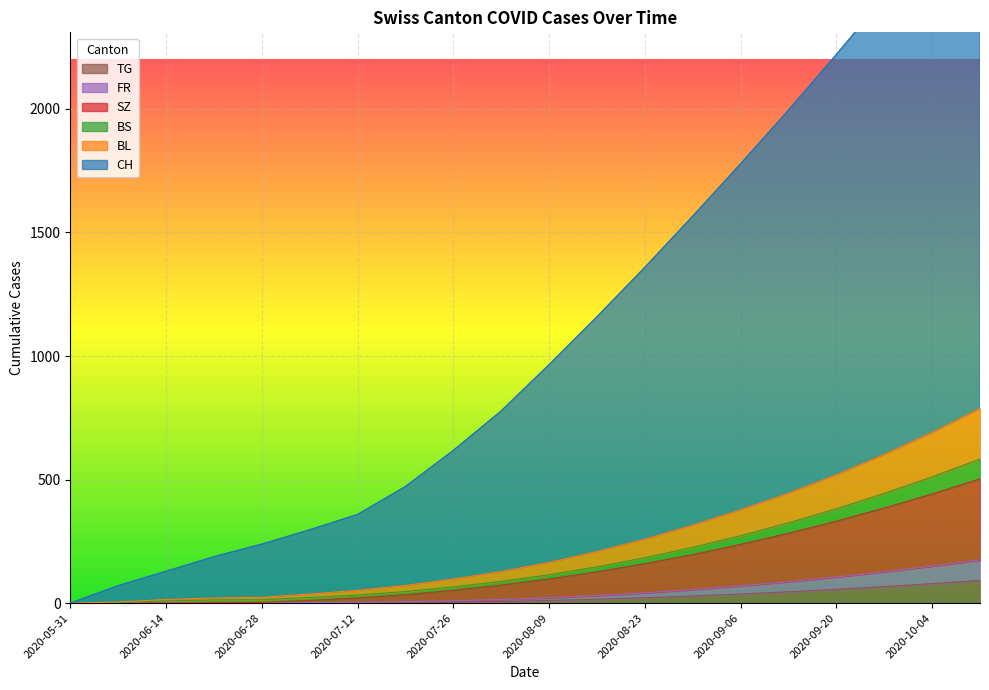

What is the highest value of the TG series?

92